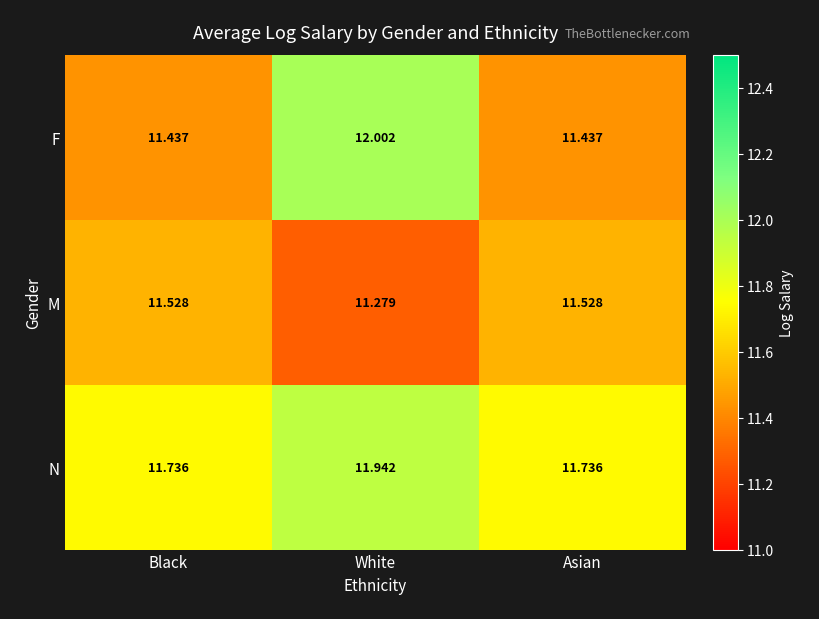

What is the difference between the highest and lowest values at White?

0.7